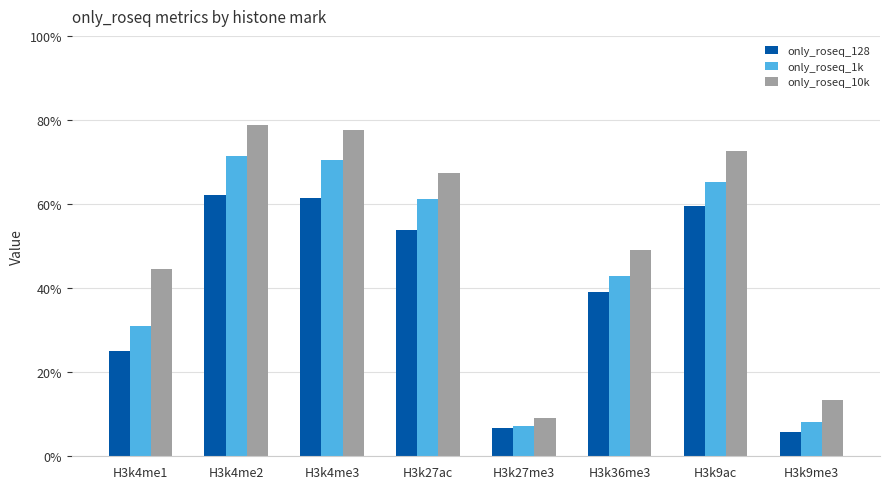

Is the value of only_roseq_128 at H3k9me3 greater than the value of only_roseq_1k at H3k9ac?

No